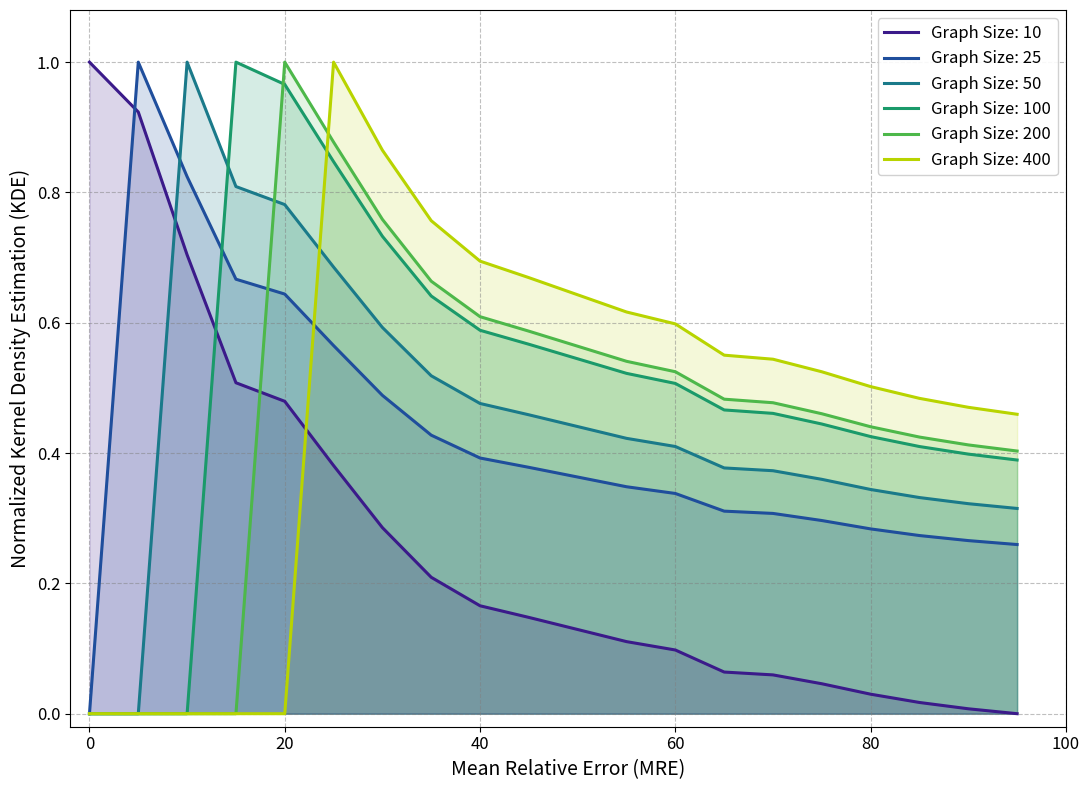

What is the difference between the Graph Size: 200 values at 90 and 55?

0.1